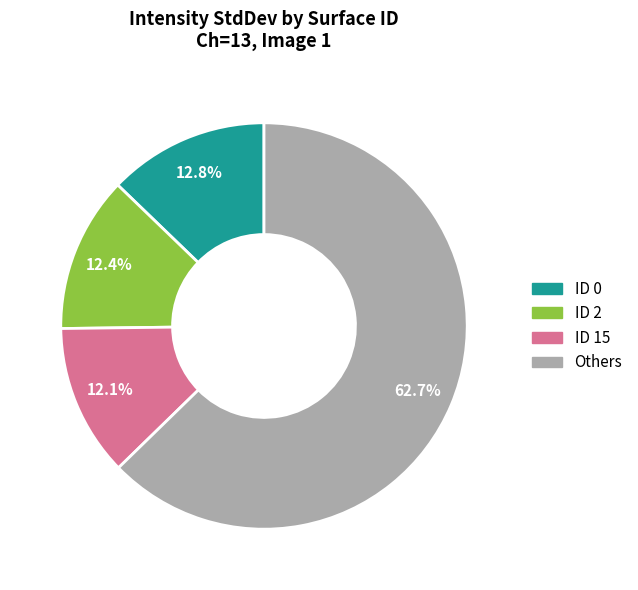

Is there any slice that represents more than half of the pie?

Yes